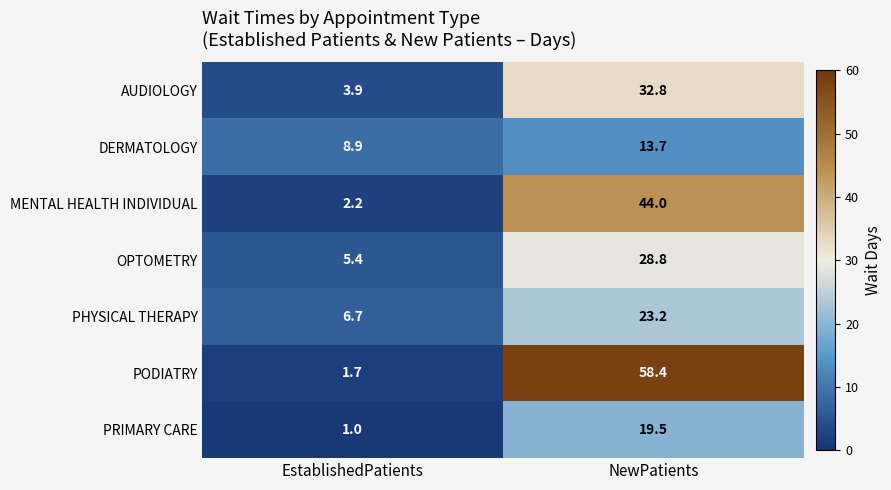

At NewPatients, list the series in order from smallest to largest.

DERMATOLOGY, PRIMARY CARE, PHYSICAL THERAPY, OPTOMETRY, AUDIOLOGY, MENTAL HEALTH INDIVIDUAL, PODIATRY